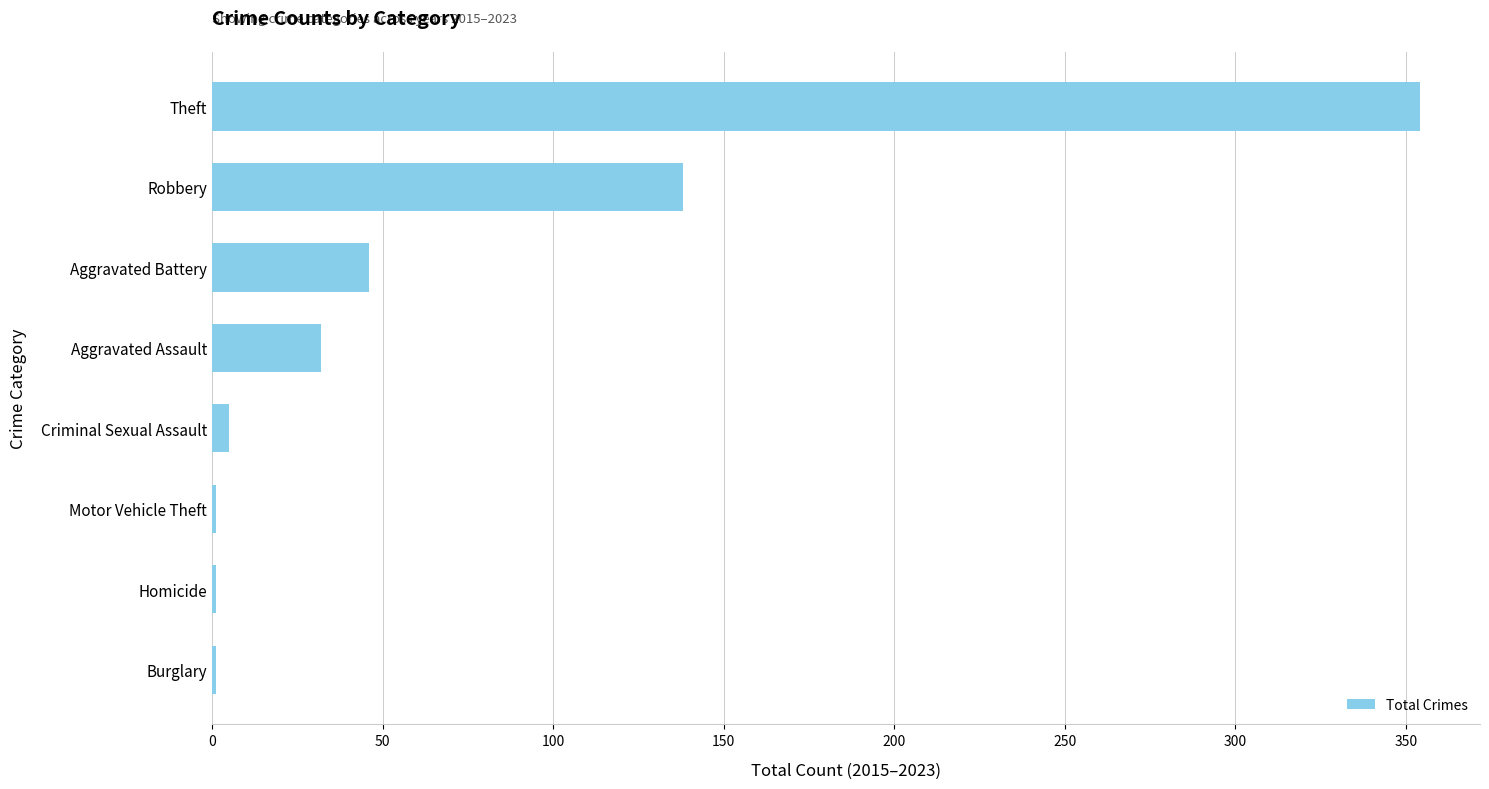

Reading top to bottom, extract all data points from this chart.

Theft=354	Robbery=138	Aggravated Battery=46	Aggravated Assault=32	Criminal Sexual Assault=5	Motor Vehicle Theft=1	Homicide=1	Burglary=1